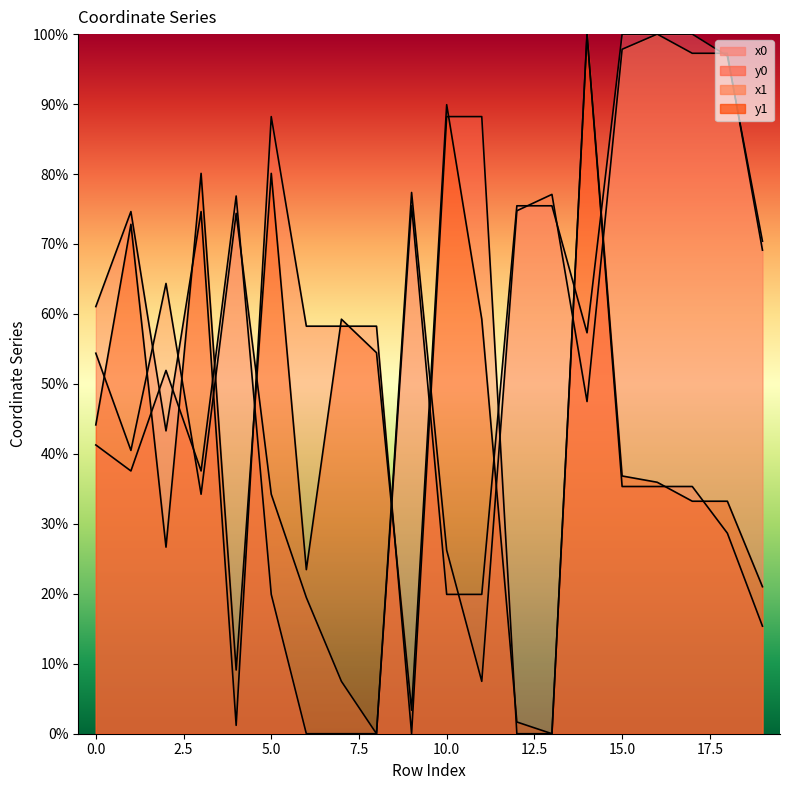

Reading left to right, list all the values displayed in this chart.

x0: 41.3	37.6	51.9	37.6	76.9	19.9	0.0	0.0	0.0	75.5	19.9	19.9	75.5	75.5	57.3	100.0	100.0	100.0	96.9	70.4
y0: 61.1	74.6	43.3	74.6	1.2	88.2	58.3	58.3	58.3	0.0	88.2	88.2	0.0	0.0	100.0	35.3	35.3	35.3	28.7	15.4
x1: 54.4	40.5	64.4	34.2	74.4	34.2	19.5	7.5	0.0	77.4	26.2	7.5	74.8	77.1	47.5	97.8	100.0	97.3	97.3	69.1
y1: 44.1	72.8	26.7	80.1	9.1	80.1	23.5	59.3	54.5	3.4	89.9	59.3	1.7	0.0	100.0	36.8	35.9	33.2	33.2	21.0